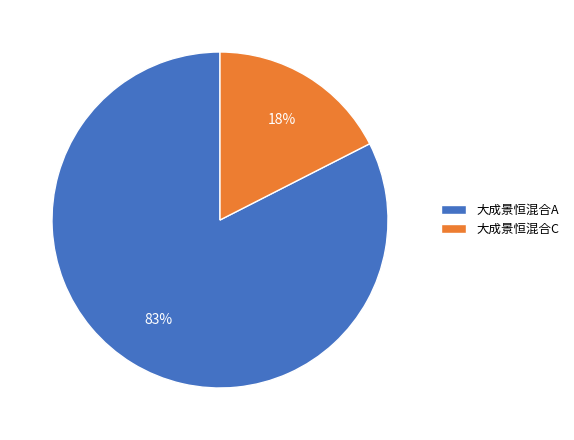

To the nearest percent, what is the combined percentage of 大成景恒混合A and 大成景恒混合C?

100%